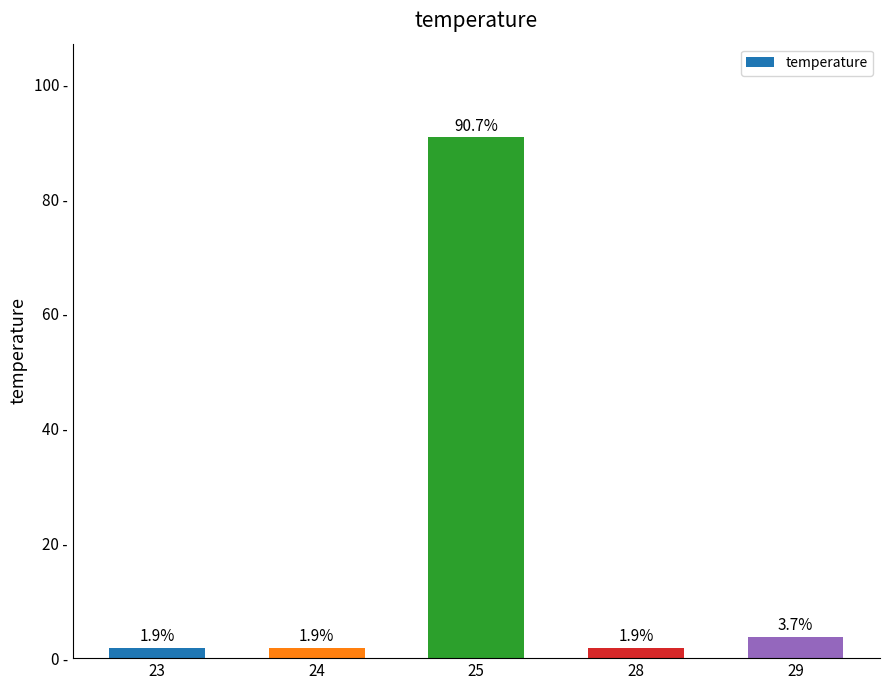

What is the difference between the maximum and minimum values?

88.9